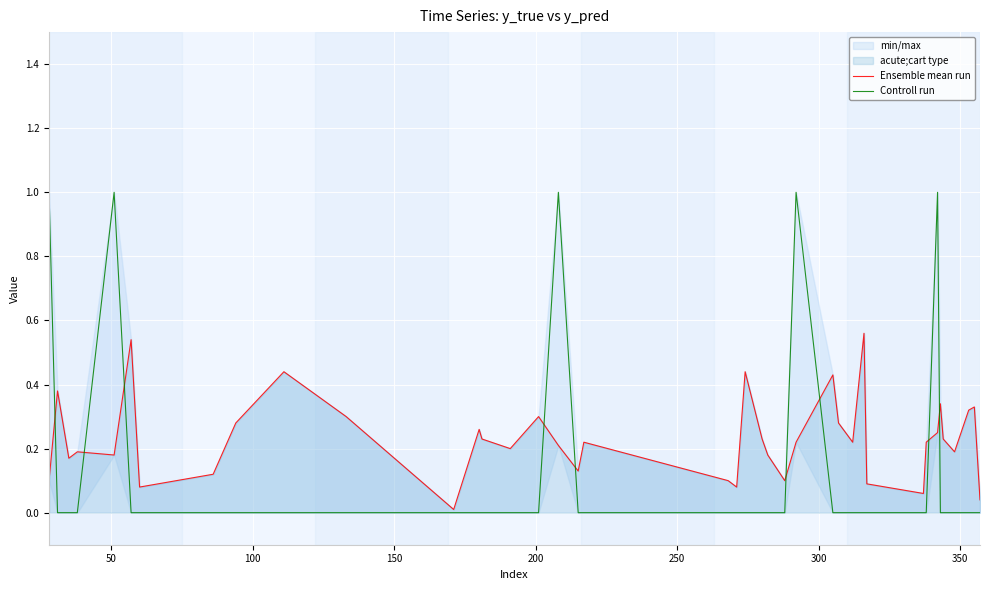

What is the average value of the Ensemble mean run series?

0.2